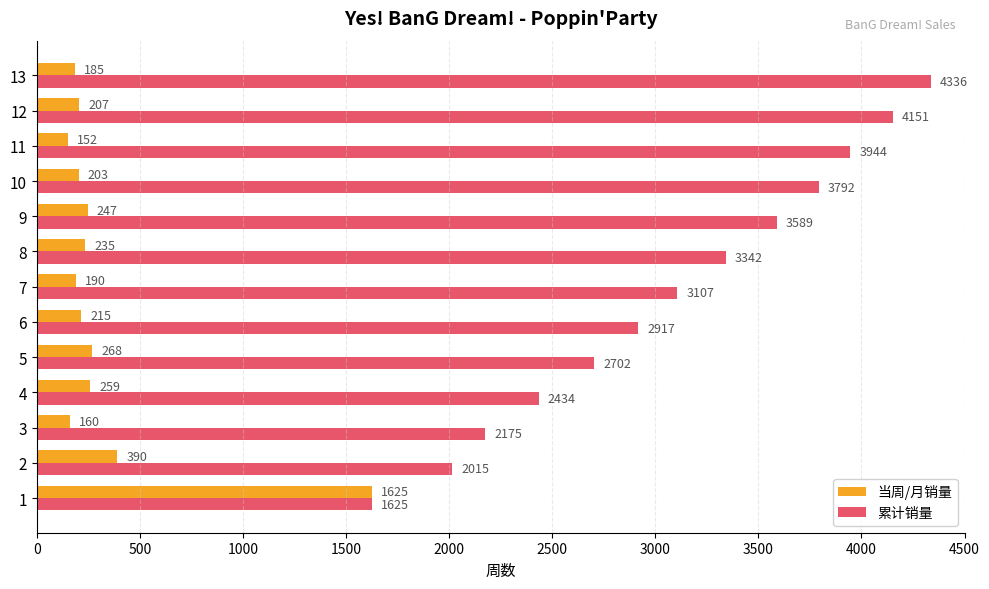

What is the difference between the maximum and minimum values in the 累计销量 series?

2711